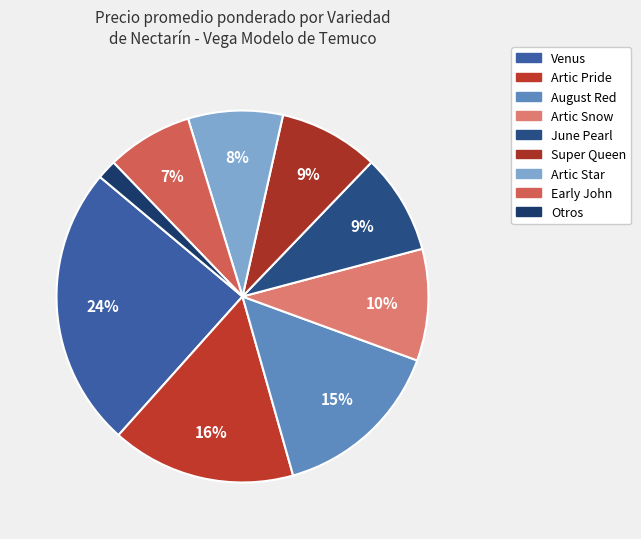

How many slices are in this pie chart?

9